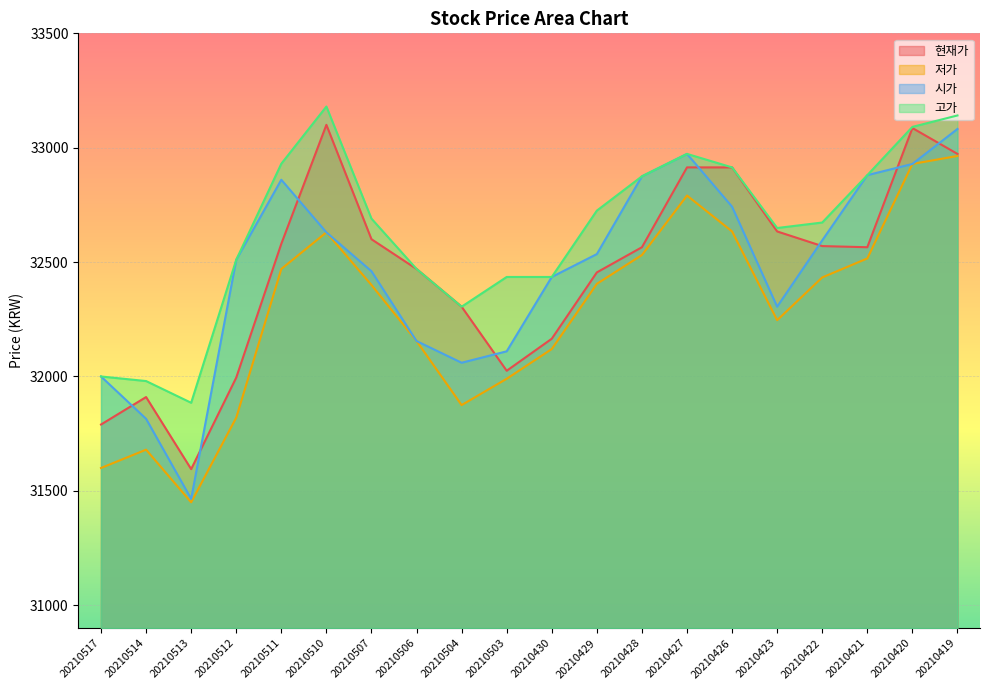

Reading left to right, extract all data points from this chart.

현재가: 20210517=31790	20210514=31910	20210513=31595	20210512=31995	20210511=32580	20210510=33100	20210507=32600	20210506=32470	20210504=32305	20210503=32025	20210430=32165	20210429=32455	20210428=32565	20210427=32914	20210426=32914	20210423=32634	20210422=32570	20210421=32565	20210420=33086	20210419=32973
저가: 20210517=31600	20210514=31680	20210513=31450	20210512=31820	20210511=32470	20210510=32630	20210507=32400	20210506=32155	20210504=31875	20210503=31990	20210430=32120	20210429=32405	20210428=32531	20210427=32791	20210426=32634	20210423=32246	20210422=32433	20210421=32516	20210420=32929	20210419=32964
시가: 20210517=32000	20210514=31815	20210513=31465	20210512=32510	20210511=32860	20210510=32630	20210507=32460	20210506=32155	20210504=32060	20210503=32110	20210430=32435	20210429=32535	20210428=32875	20210427=32973	20210426=32742	20210423=32305	20210422=32595	20210421=32880	20210420=32929	20210419=33082
고가: 20210517=32000	20210514=31980	20210513=31885	20210512=32510	20210511=32930	20210510=33180	20210507=32690	20210506=32470	20210504=32305	20210503=32435	20210430=32435	20210429=32725	20210428=32875	20210427=32973	20210426=32914	20210423=32649	20210422=32673	20210421=32880	20210420=33091	20210419=33141